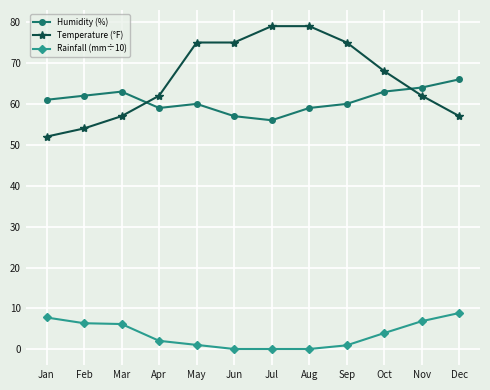

True or false: Temperature (°F) and Humidity (%) intersect in this chart.

True